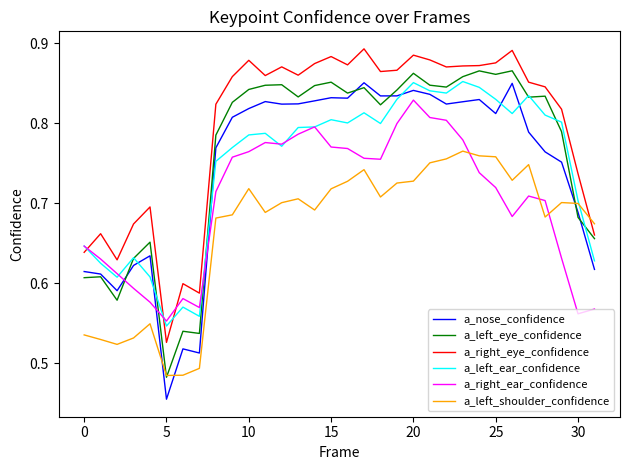

True or false: a_right_eye_confidence and a_right_ear_confidence cross at least once.

True